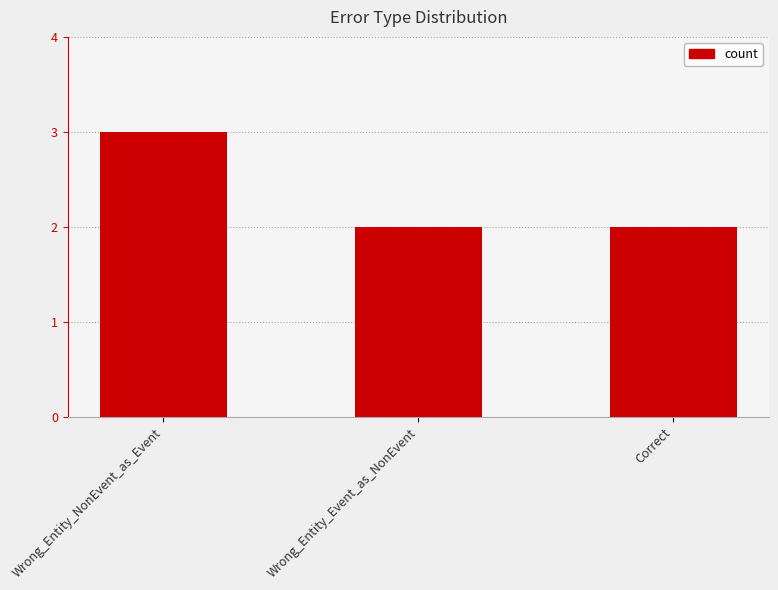

Does the chart contain stacked bars?

No